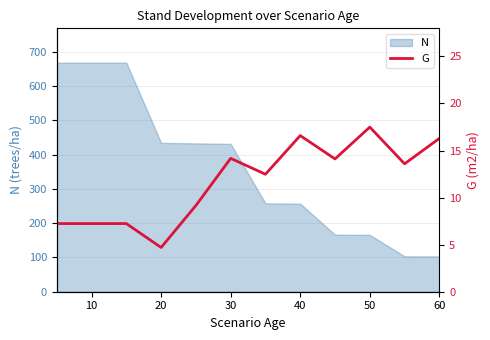

The chart shows a value of 2.8 at 0. True or false?

False